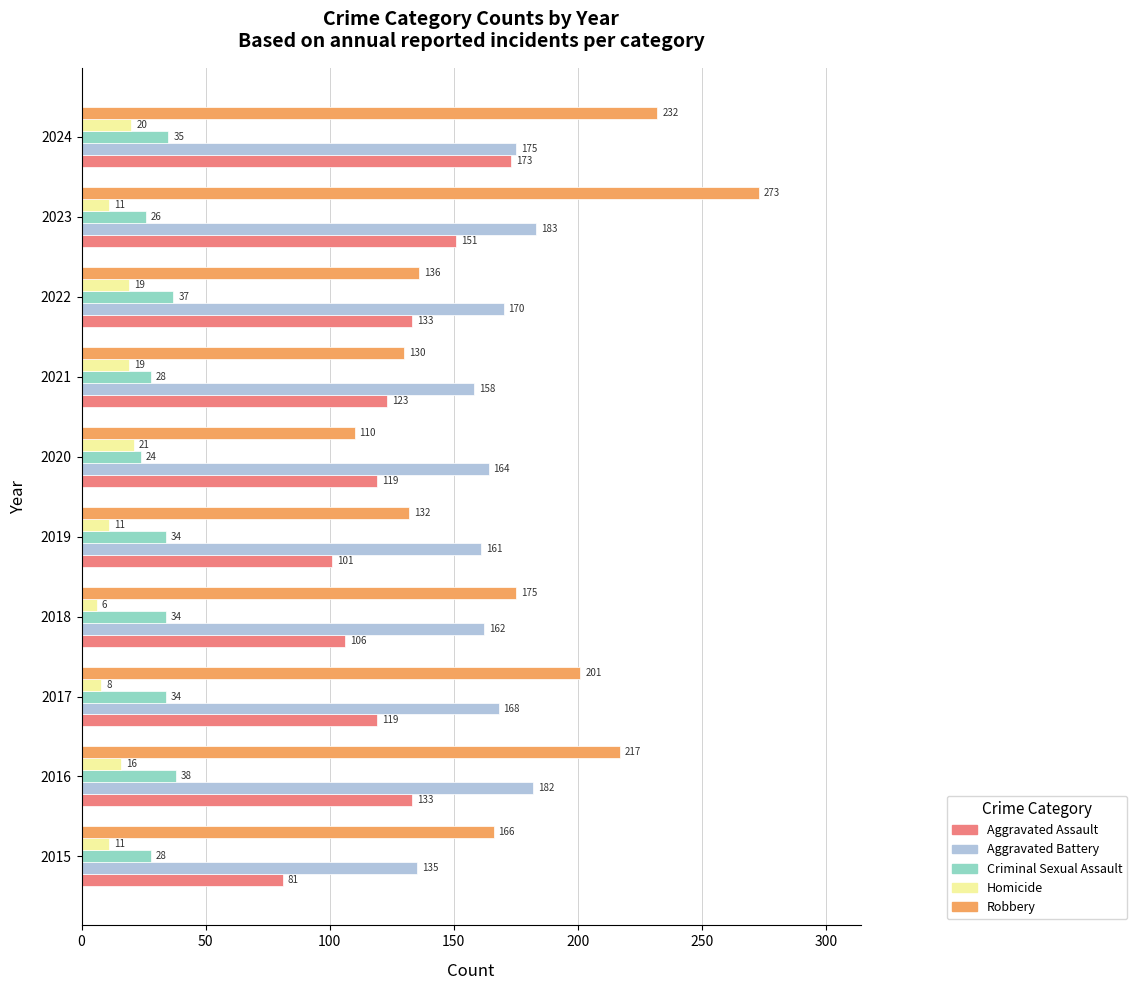

Between 2019 and 2024, which series saw the biggest shift?

Robbery